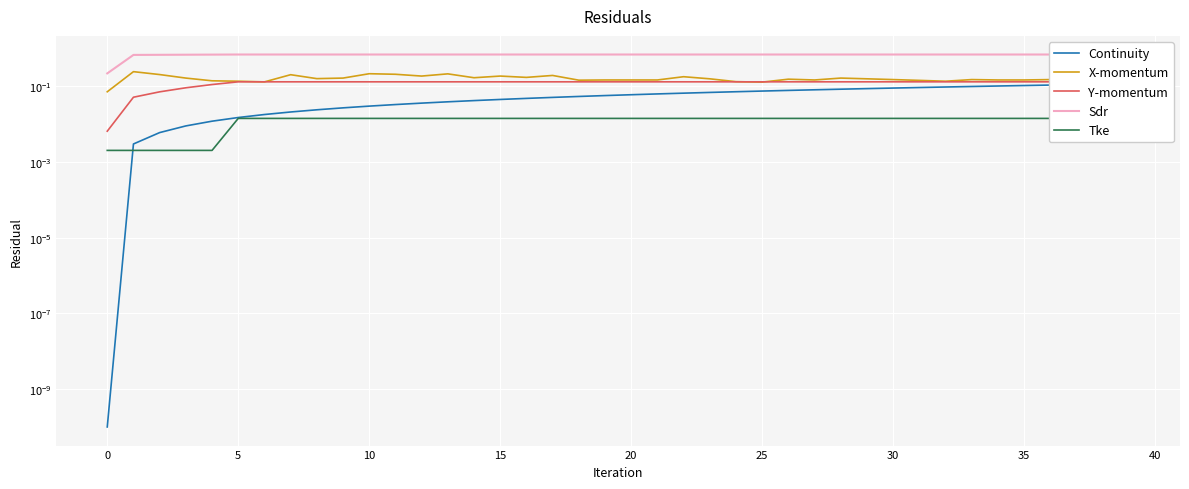

True or false: X-momentum and Y-momentum cross at least once.

True